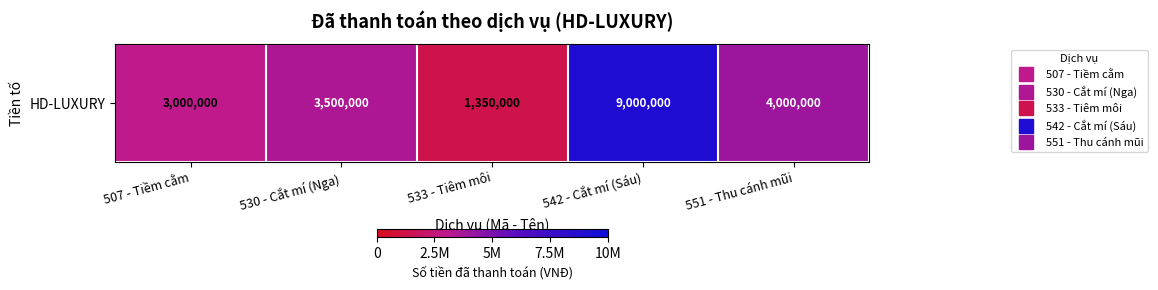

The chart shows a value of 4000000 at 551 - Thu cánh mũi. True or false?

True